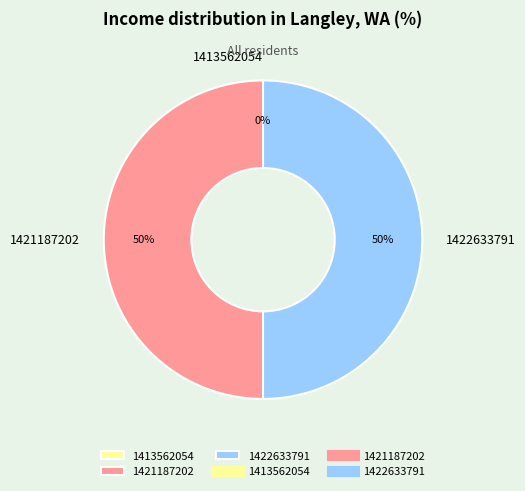

Does any single category account for the majority?

No